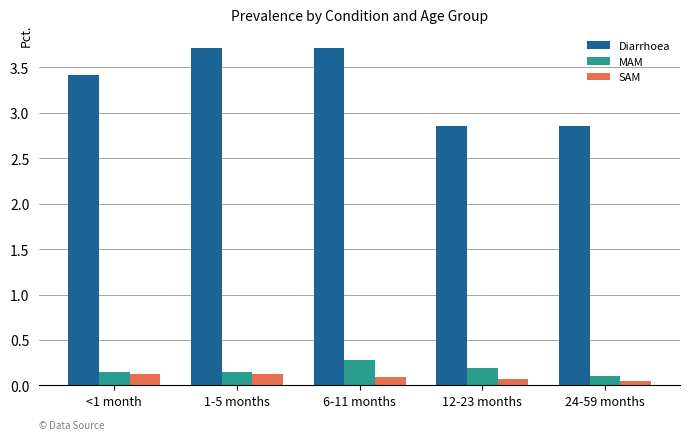

What is the highest value of the Diarrhoea series?

3.7